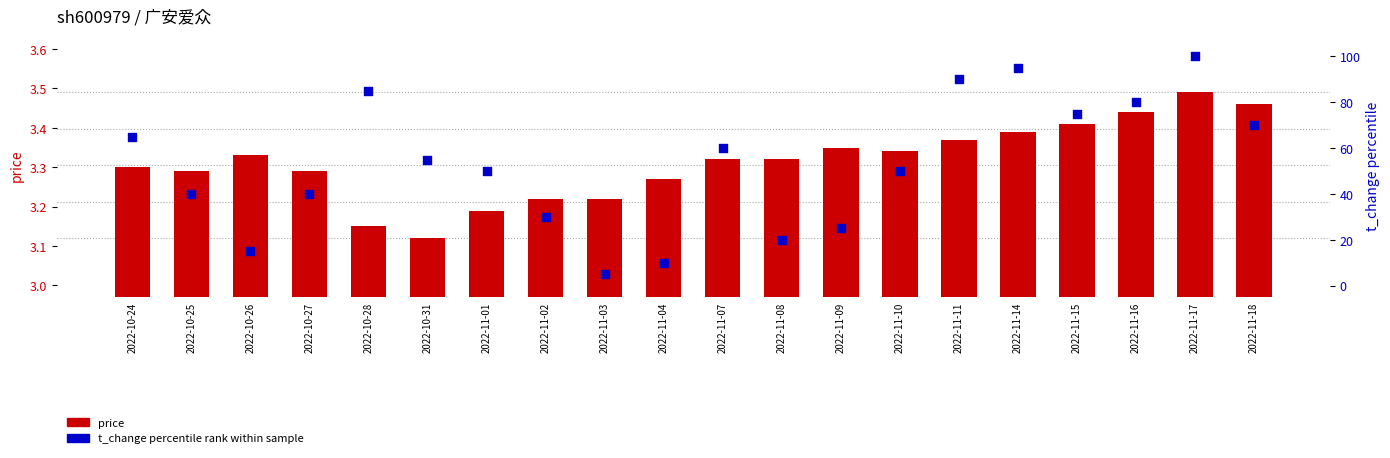

Which series contains the lowest Y value?

price